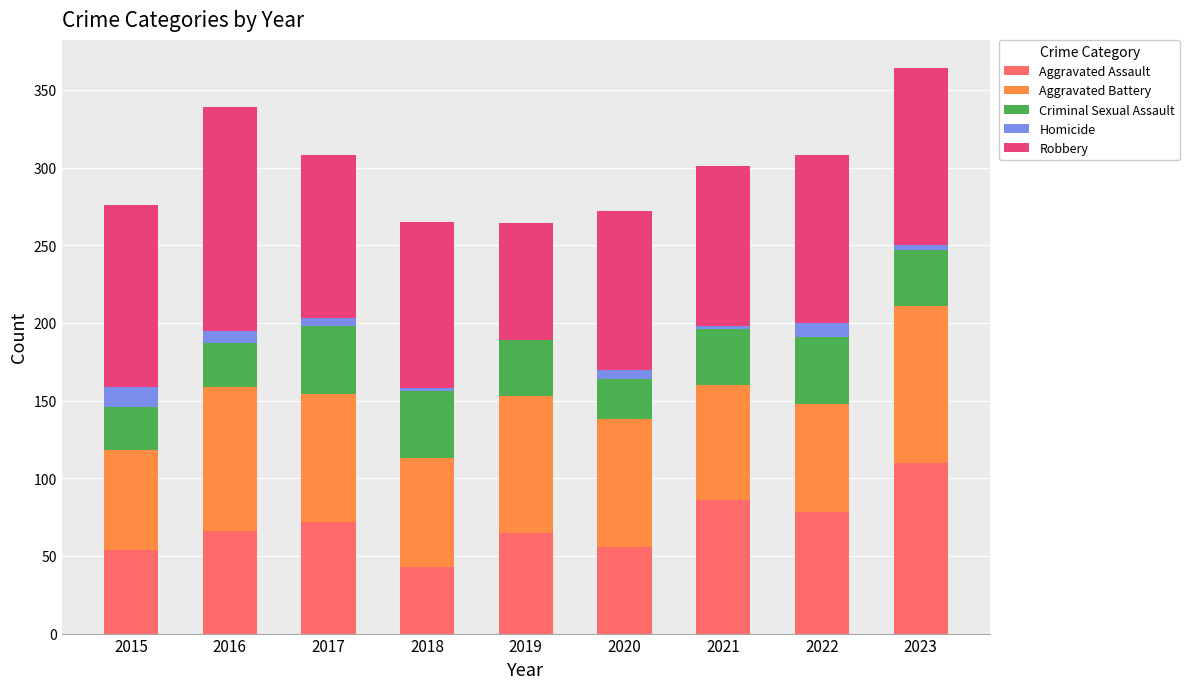

What is the maximum value for Aggravated Assault?

110